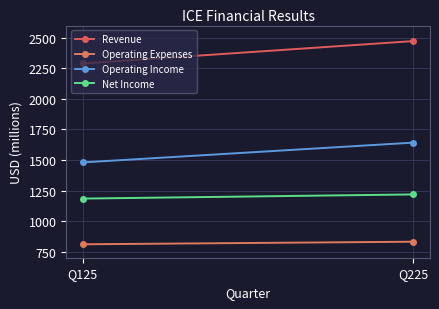

Count the number of categories in the chart.

2